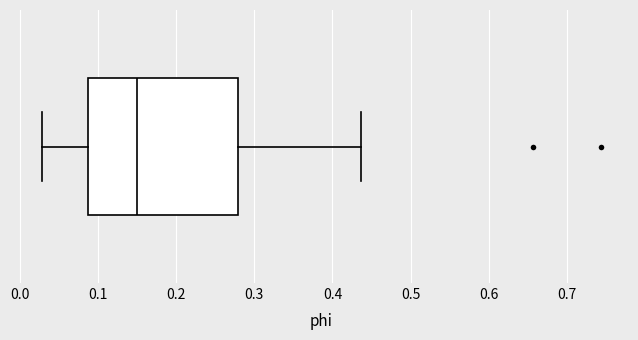

Where is the right edge of the box on the x-axis? The values are not printed on the chart, so give them approximately, as read against the axis.

0.28